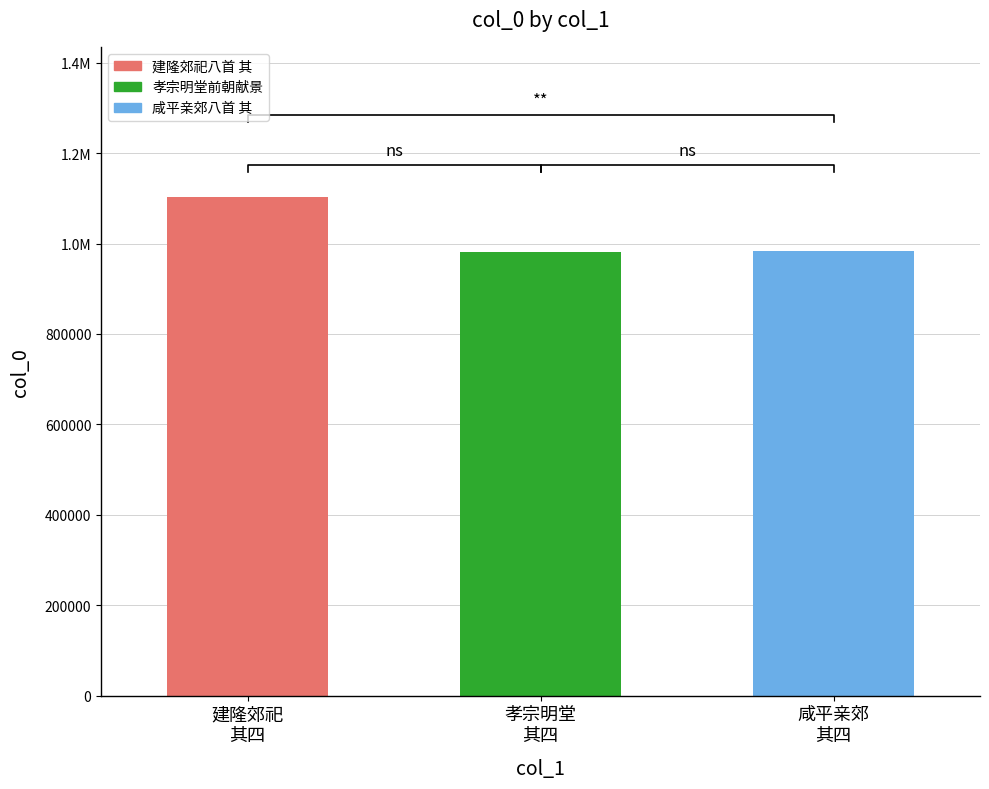

What is the difference between the values at 建隆郊祀
其四 and 咸平亲郊
其四?

119694